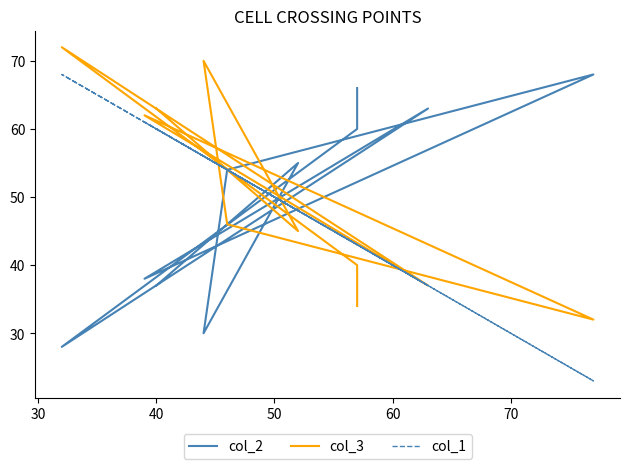

At which category does col_2 reach its first local valley?

40